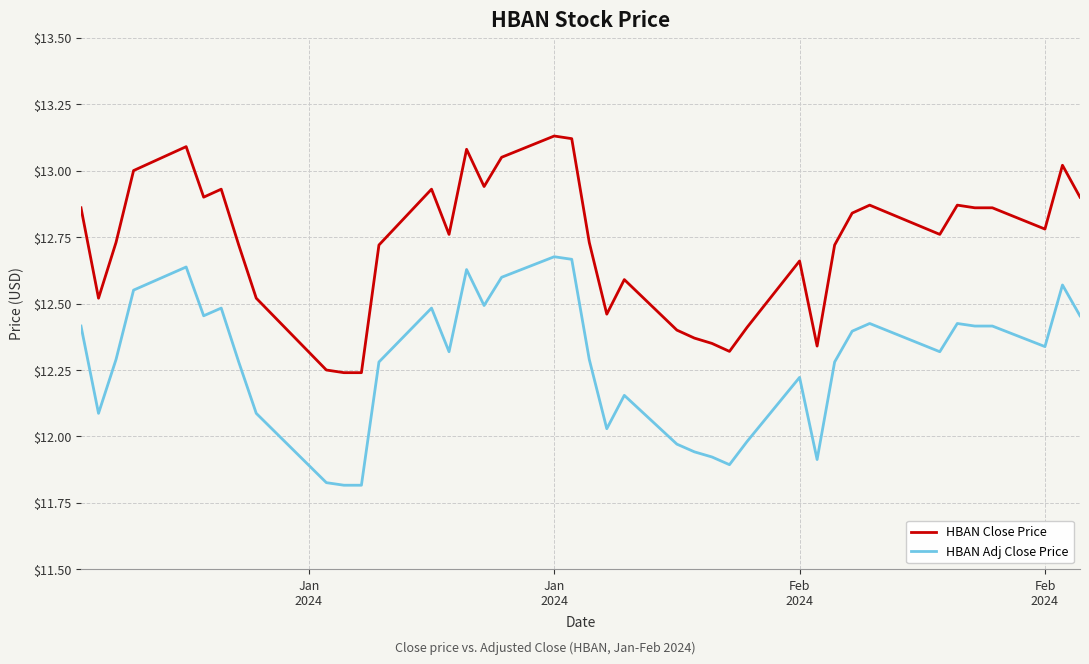

List the series in order of their overall mean, highest first.

HBAN Close Price, HBAN Adj Close Price